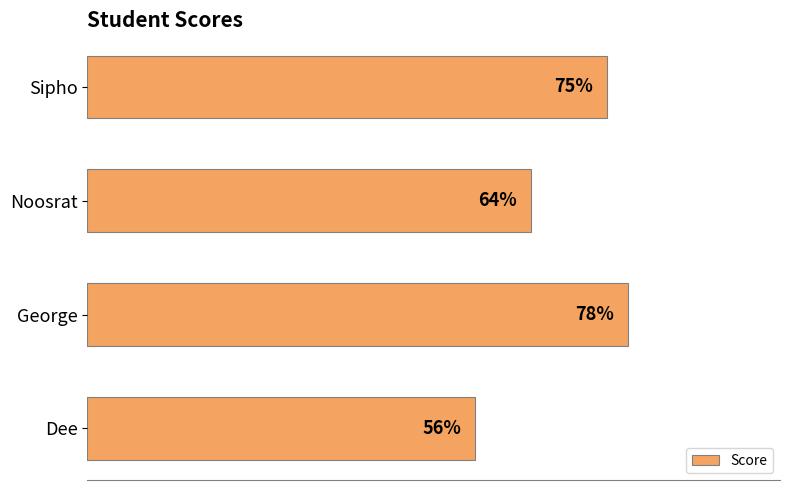

Rank the categories by value from lowest to highest.

Dee, Noosrat, Sipho, George